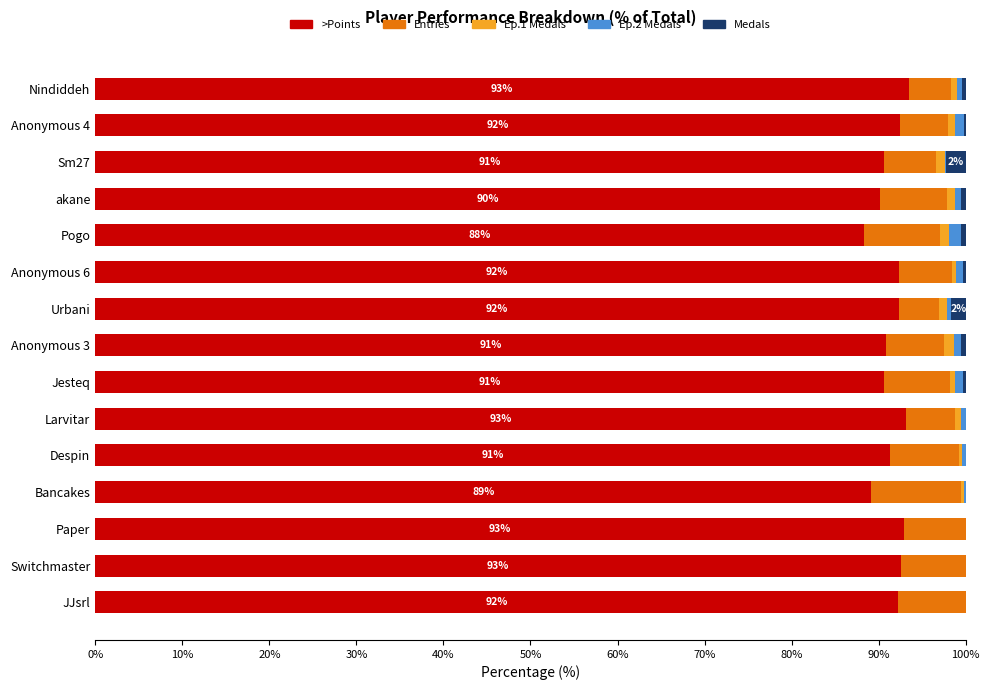

Is it true that >Points equals 92.2 at JJsrl?

True